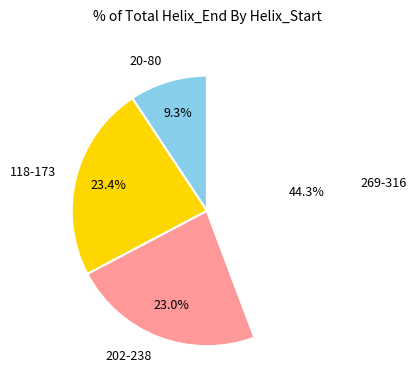

Which has a higher value, 20-80 or 202-238?

202-238